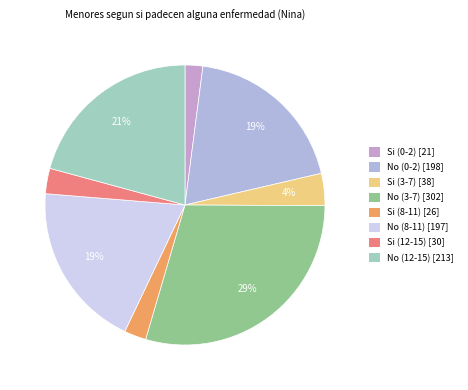

Is there any slice that represents more than half of the pie?

No